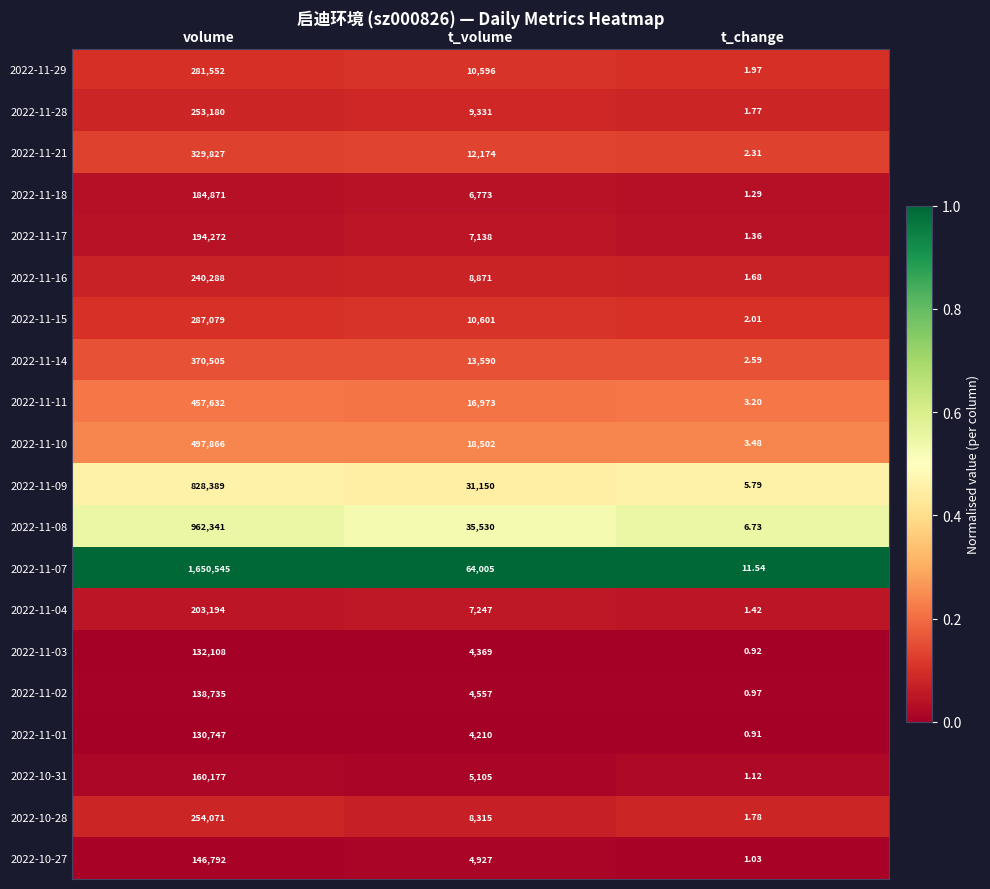

Which category has the lowest value in the 2022-11-09 series?

t_change